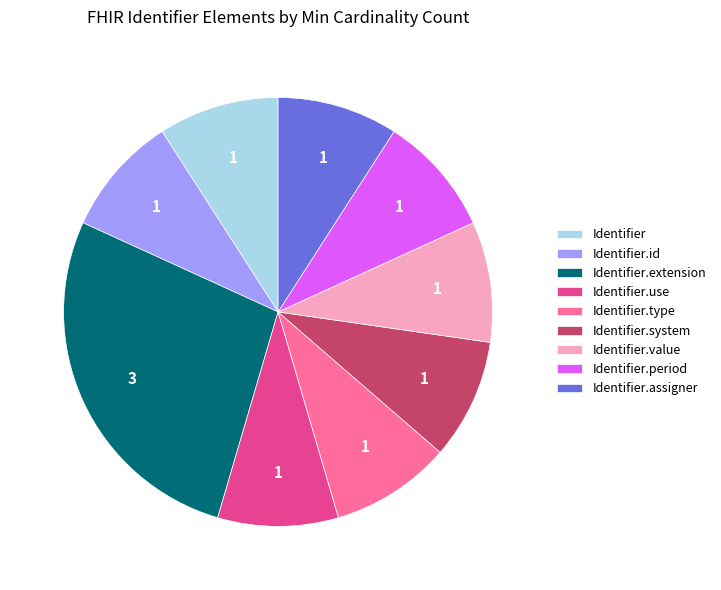

Which category has the biggest portion of the pie?

Identifier.extension